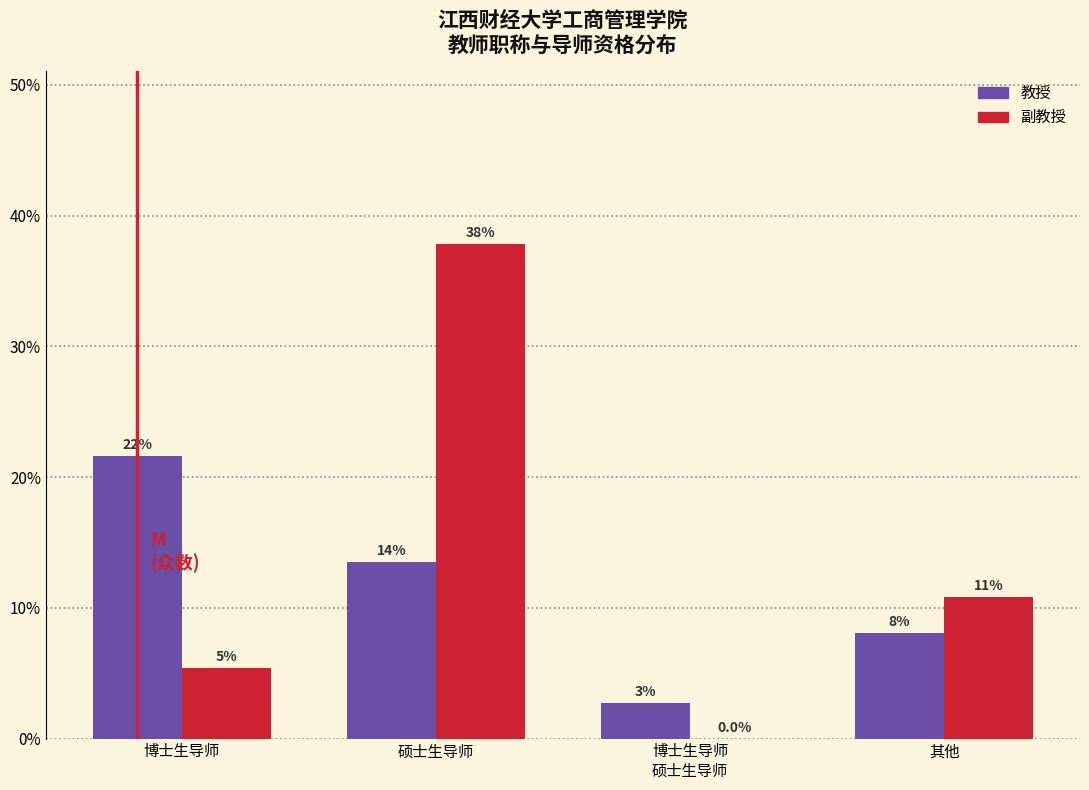

What are all the series names shown in the legend?

教授, 副教授